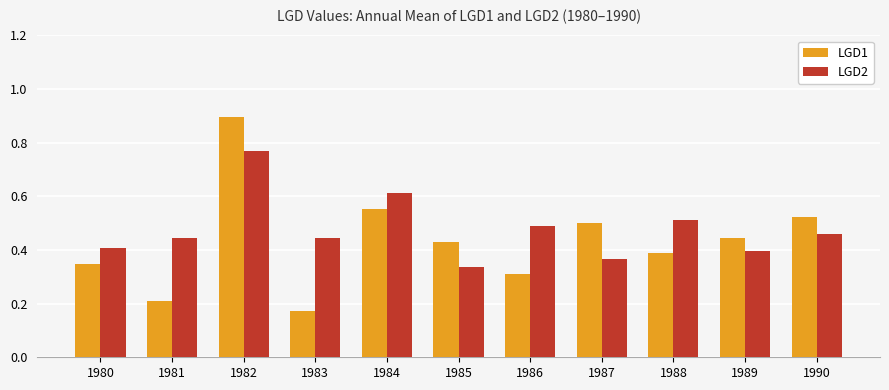

What is the total value across all series at 1990?

1.0